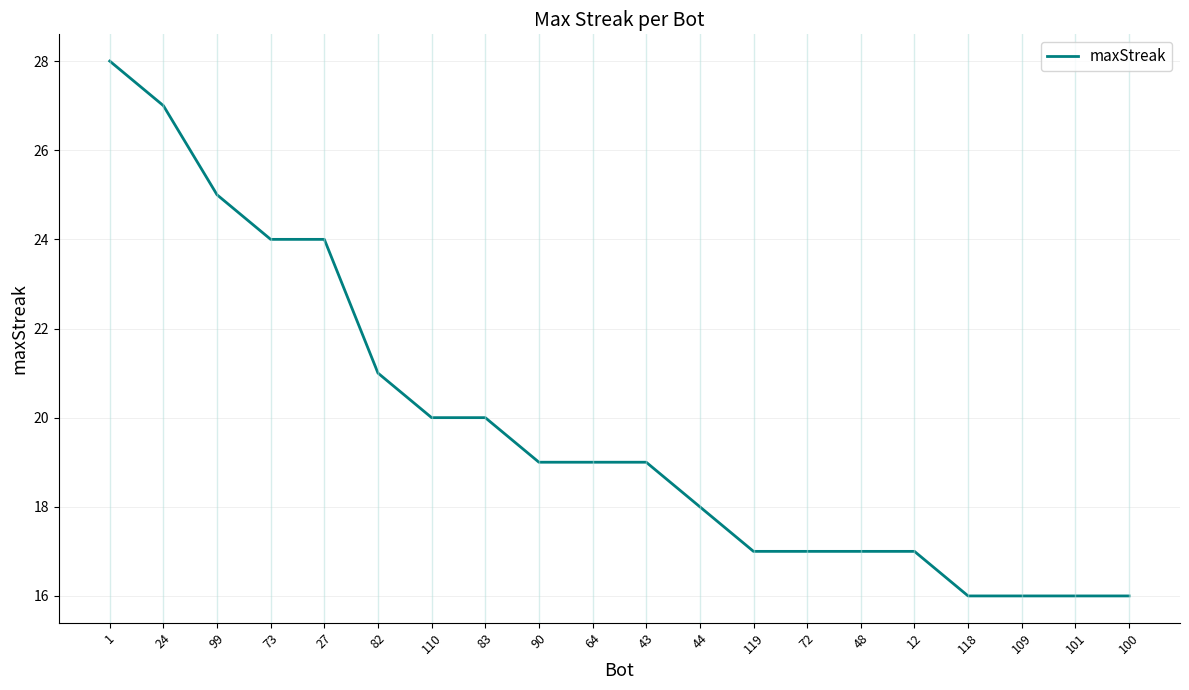

What is the minimum value shown in the chart?

16